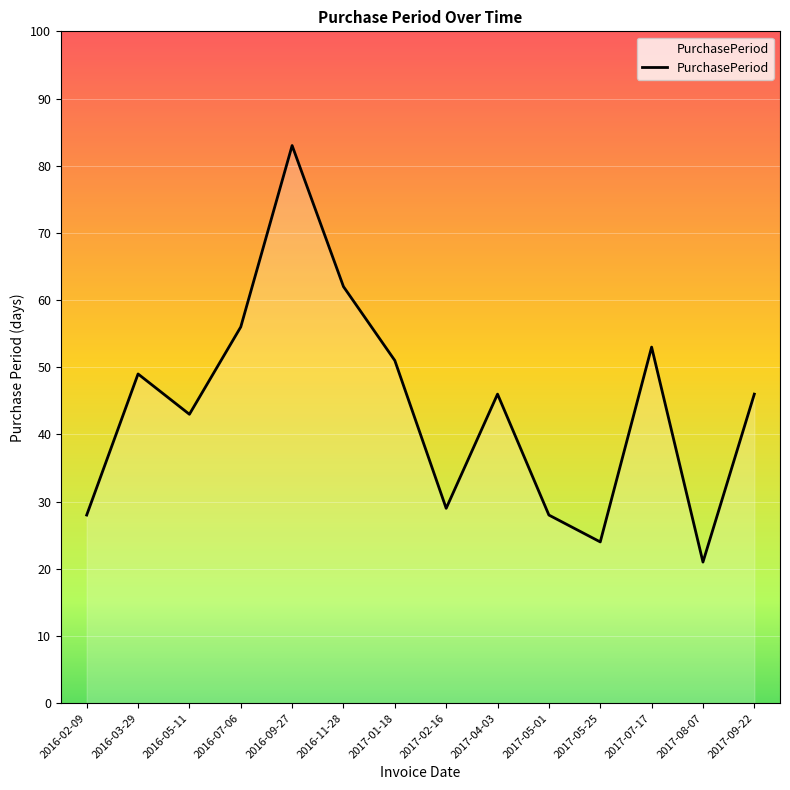

The chart shows a value of 18 at 2017-05-01. True or false?

False